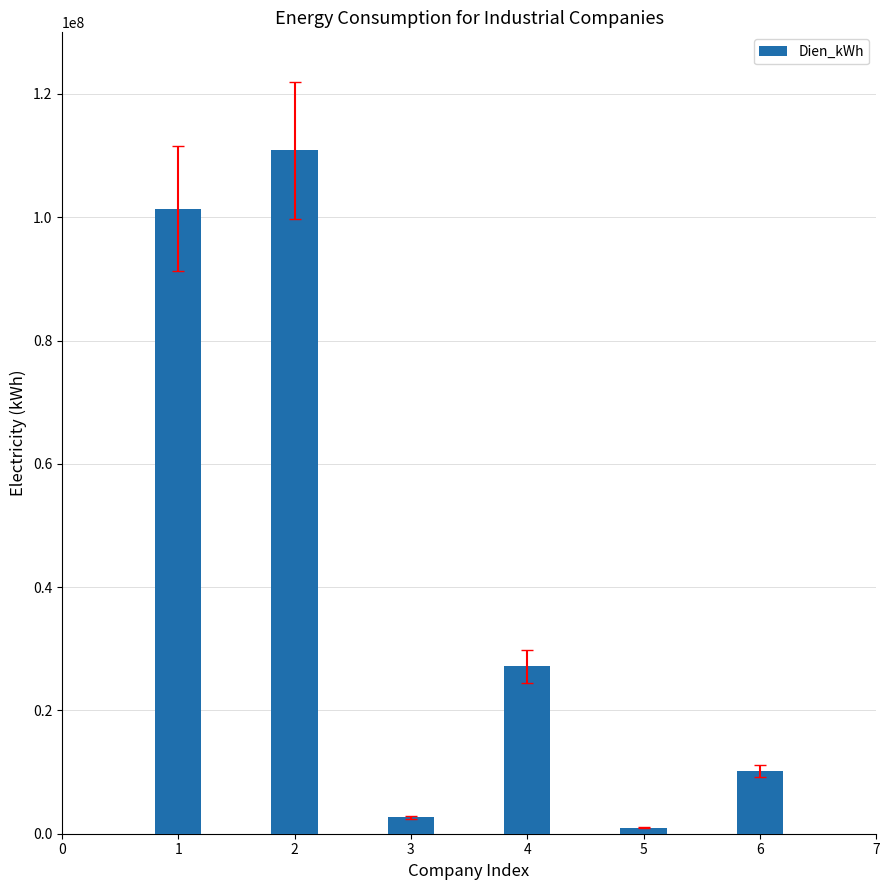

Between 1 and 3, which is larger?

1